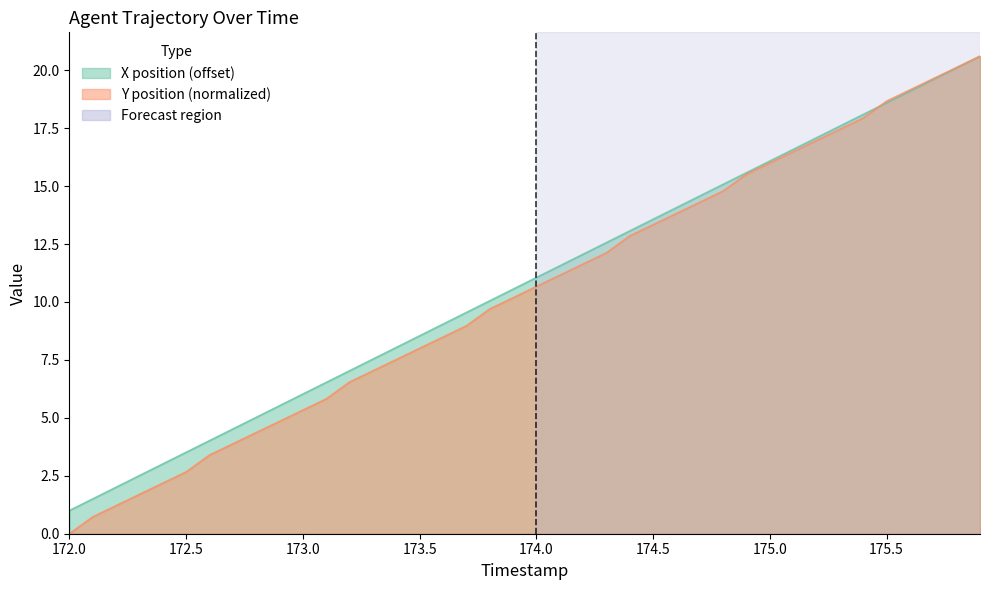

What is the spread (max minus min) of values at 173.0?

0.7